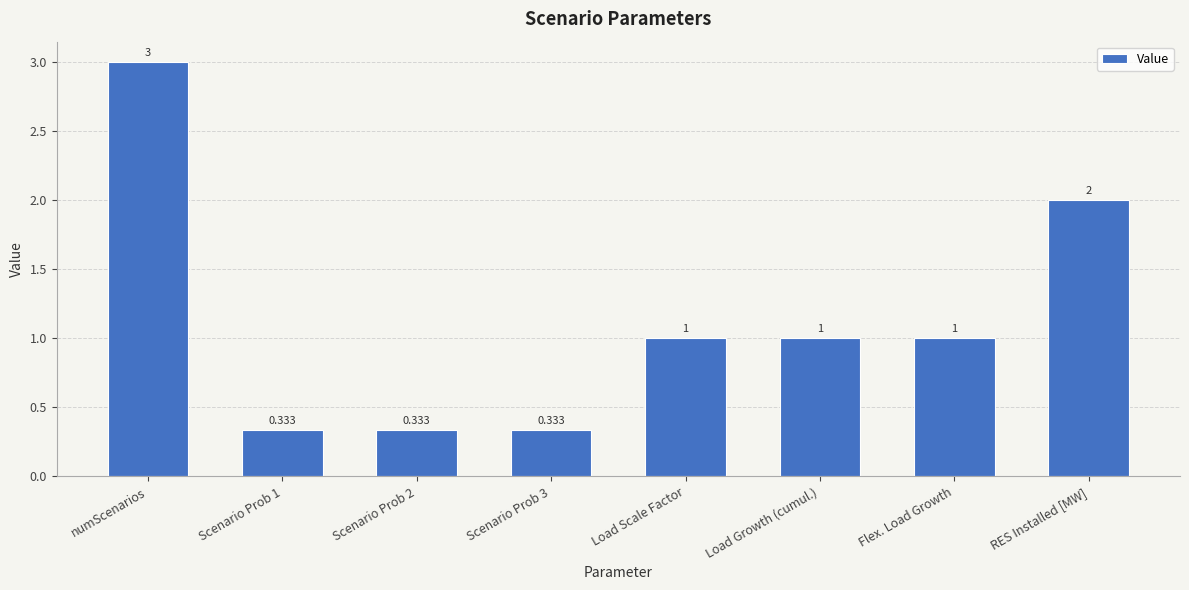

What is the label of the 8th bar from the left?

RES Installed [MW]